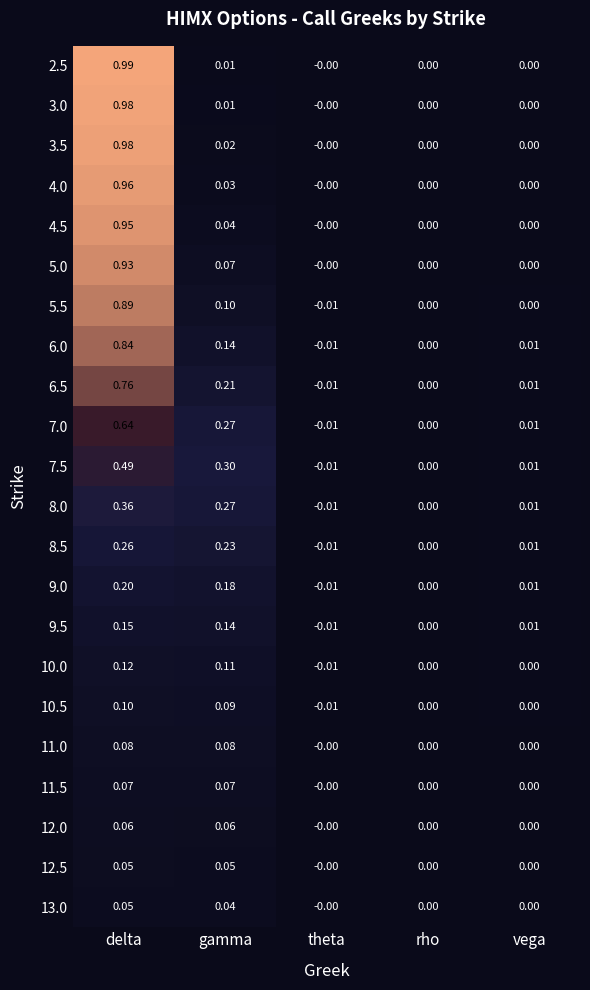

How many data points in 8.0 are less than 0?

1